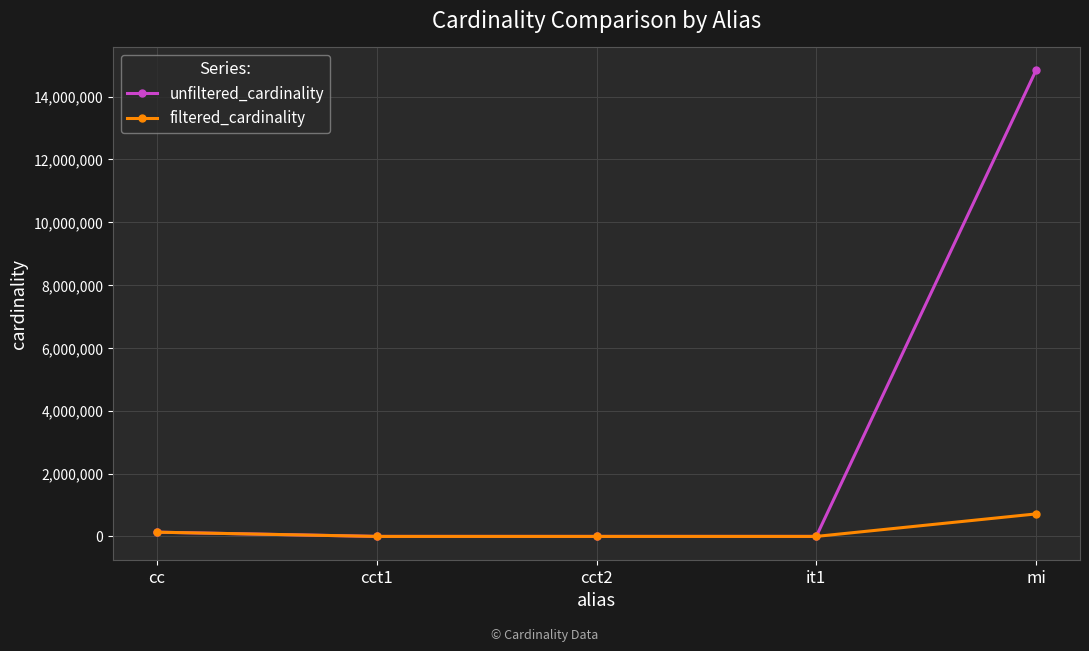

Which series has the widest spread of values?

unfiltered_cardinality